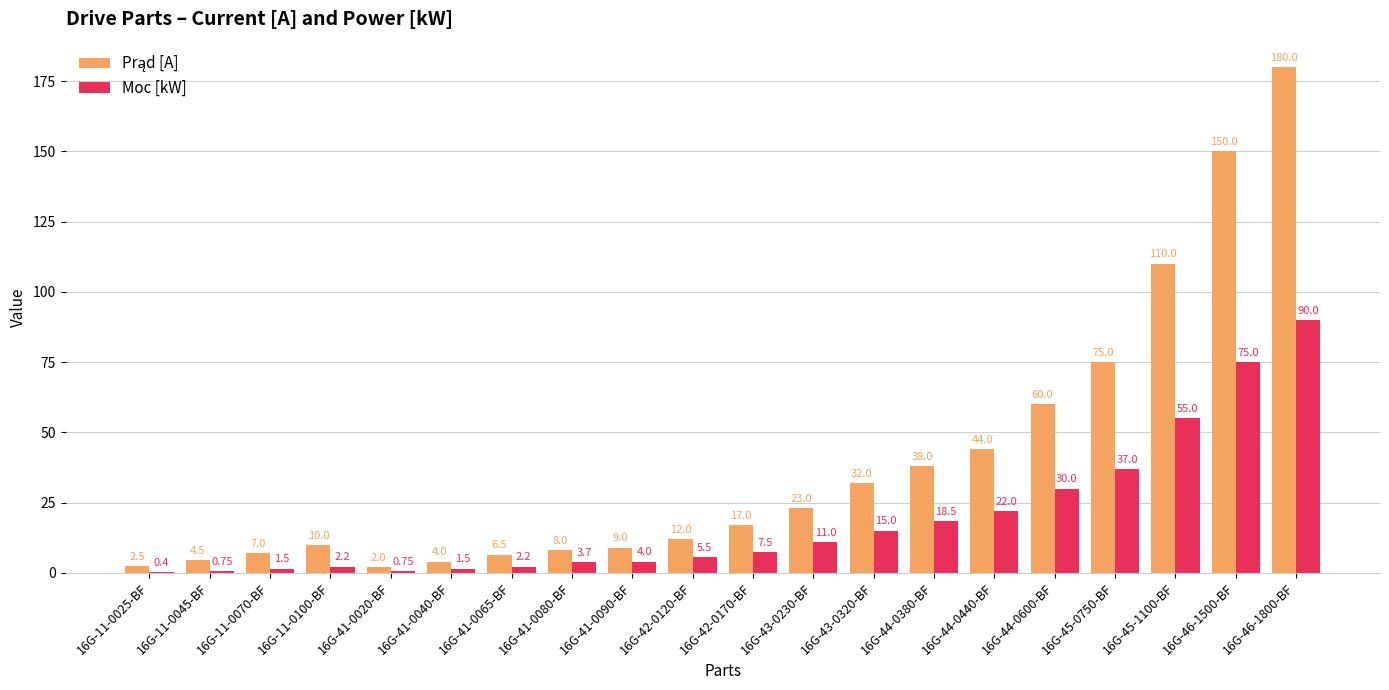

What is the total value across all series at 16G-46-1500-BF?

225.0